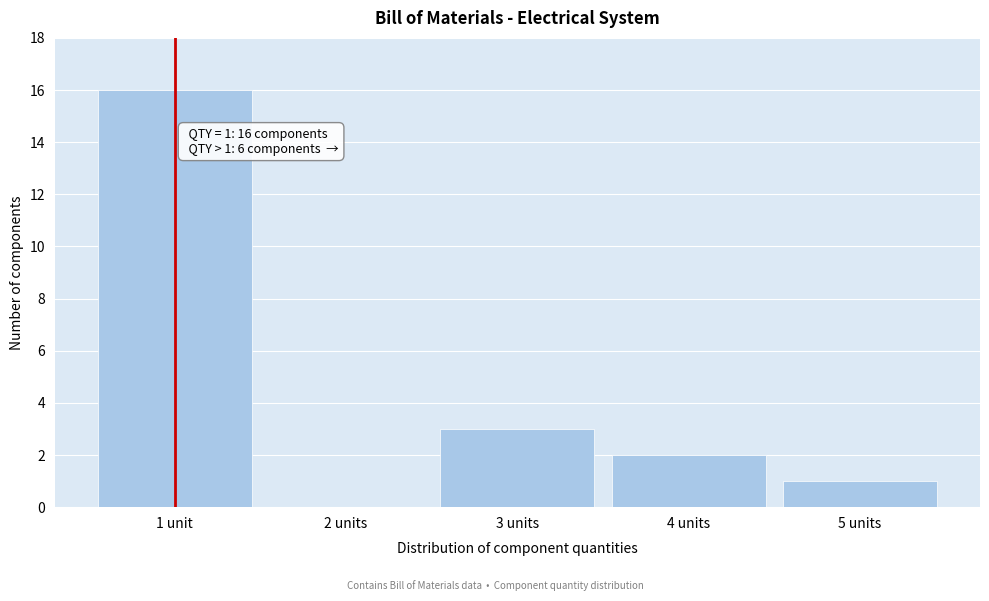

Reading left to right, what are all the values shown in this chart?

1 unit=16	2 units=0	3 units=3	4 units=2	5 units=1